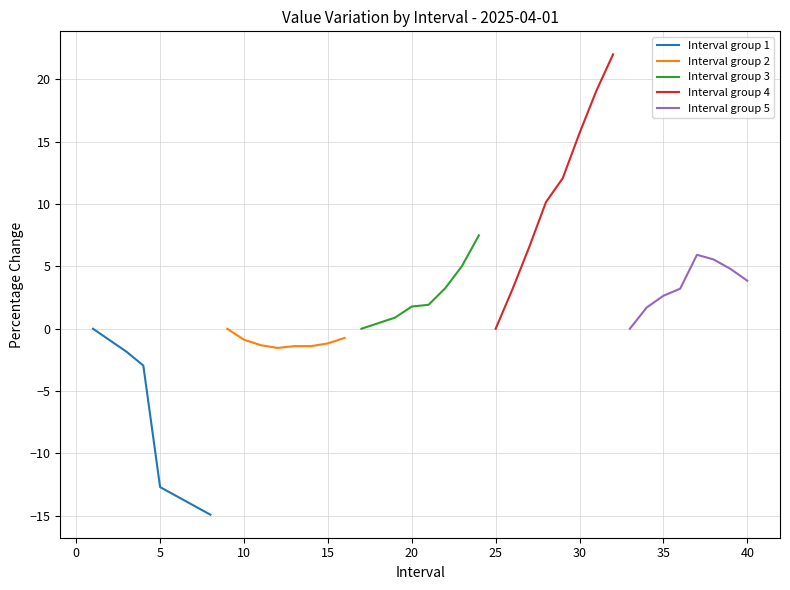

What is the maximum value for Interval group 5?

5.9